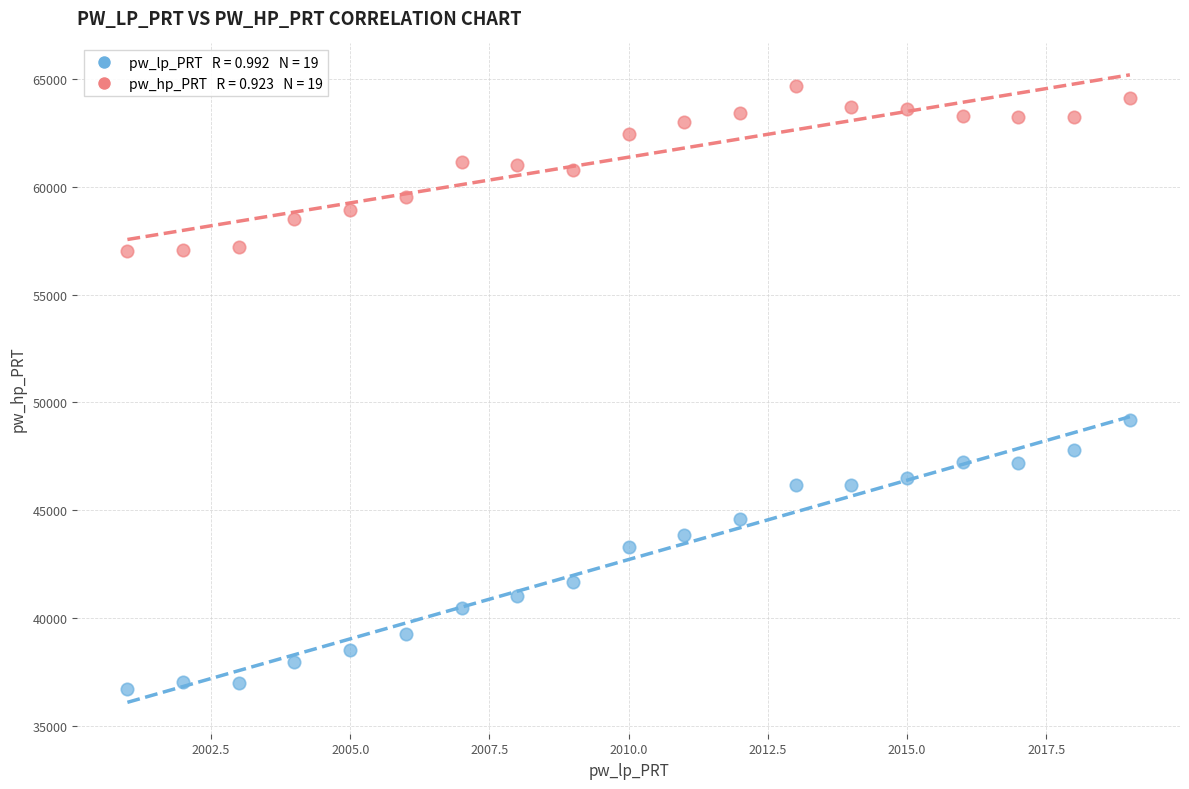

Across all data points, what is the range of X values (max minus min)?

18.0